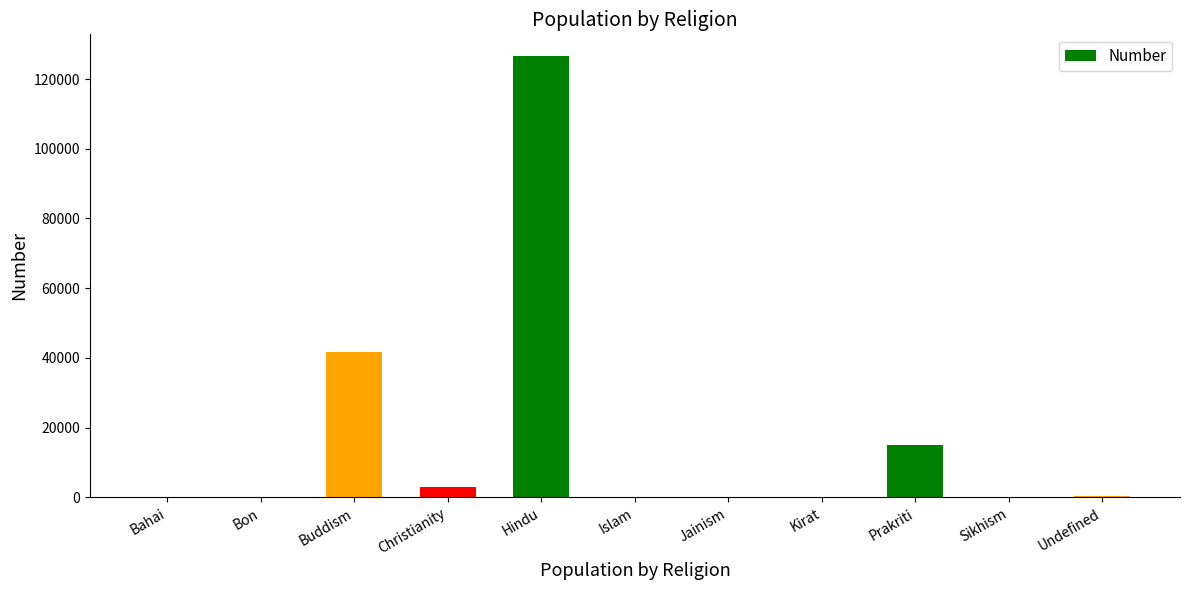

How many distinct data groups are displayed?

1